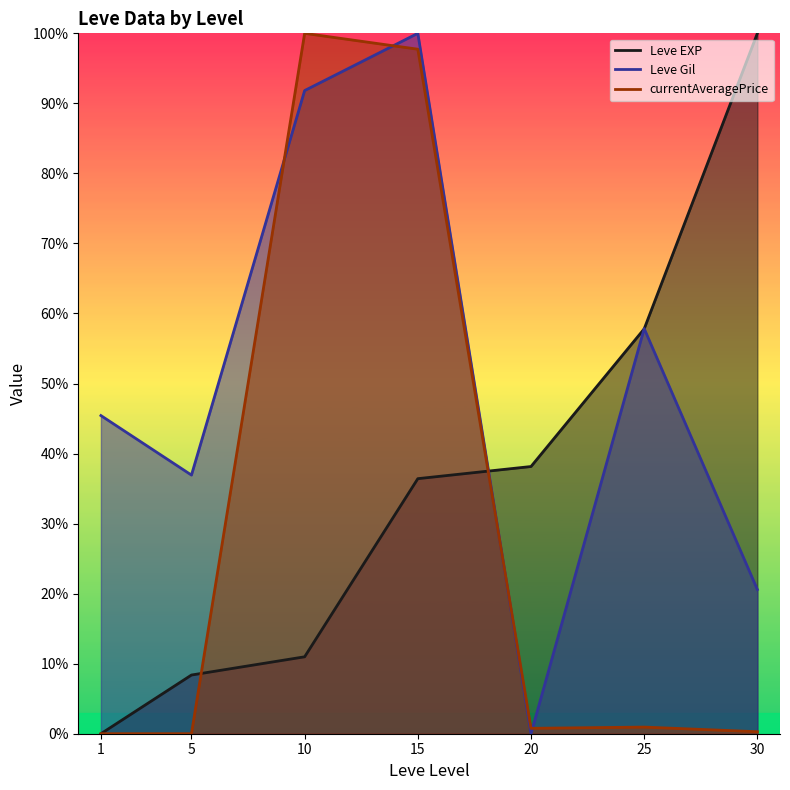

Where does the Leve EXP series first go above 36?

15